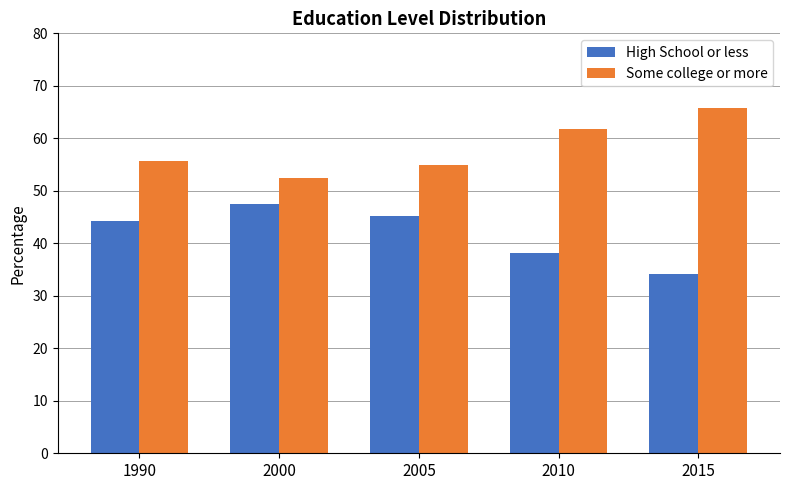

What is the difference between the highest and lowest values at 1990?

11.4